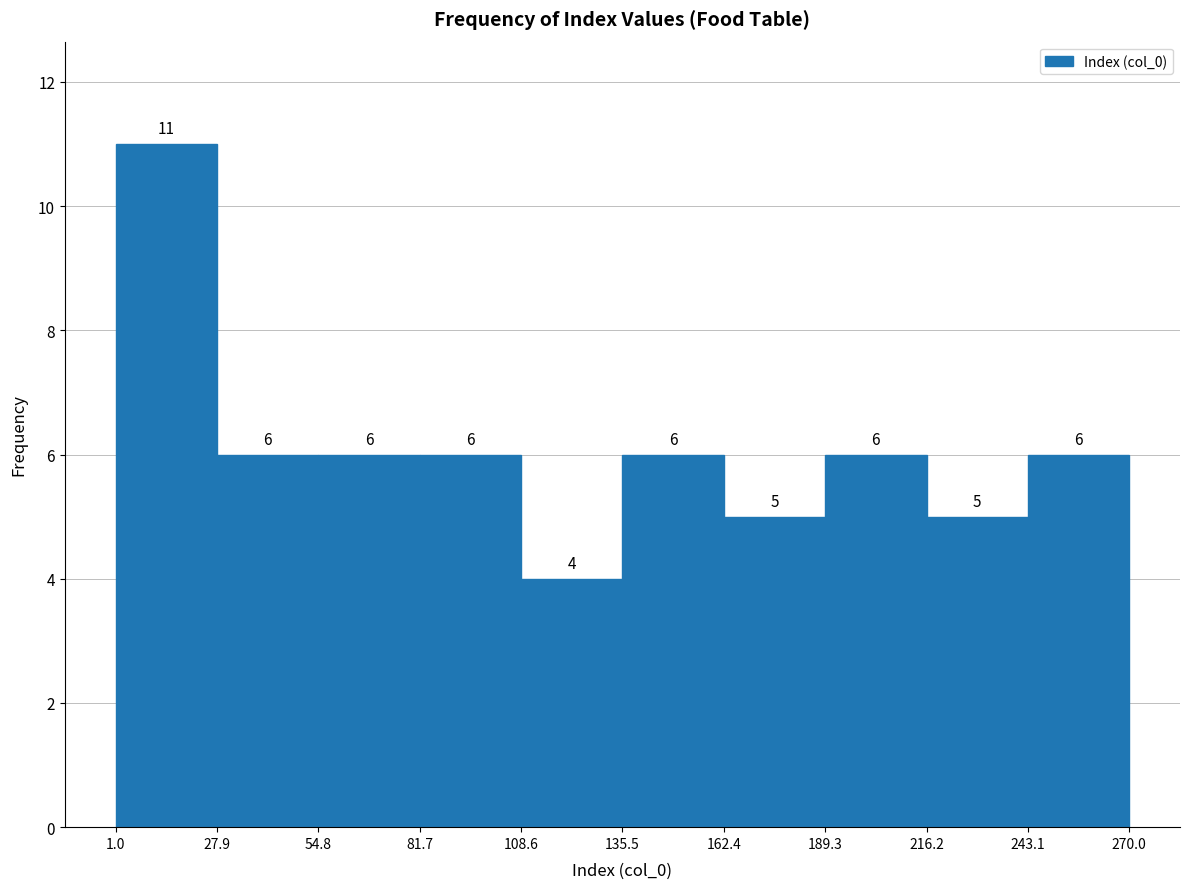

How tall is the bar that spans 135.5 to 162.4 on the x-axis?

6